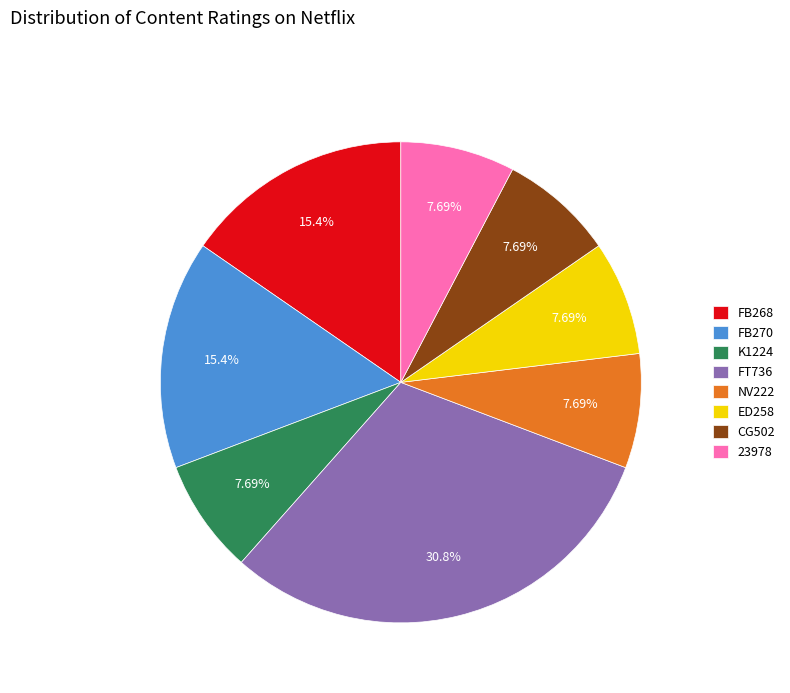

The FB270 slice represents 1% of the pie. True or false?

False